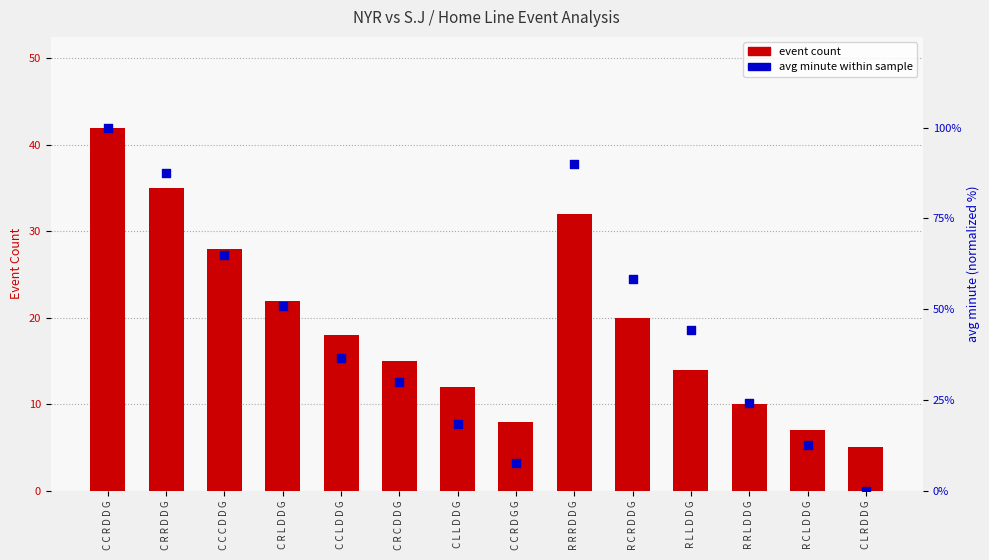

Which series has the largest total across all categories?

avg minute (normalized)